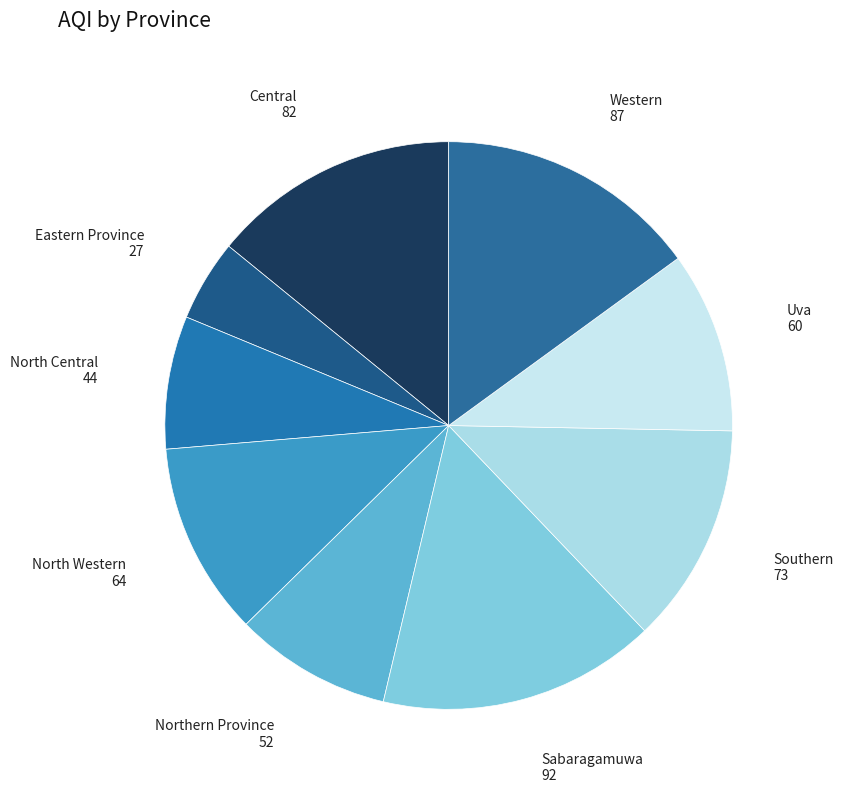

Is Uva the majority of the pie?

No